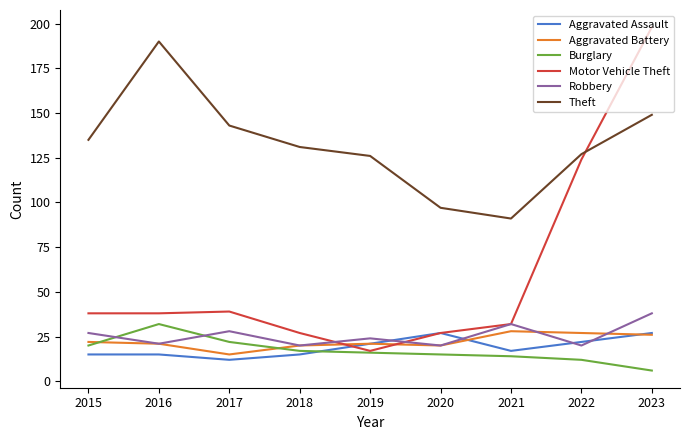

True or false: Robbery and Theft intersect in this chart.

False